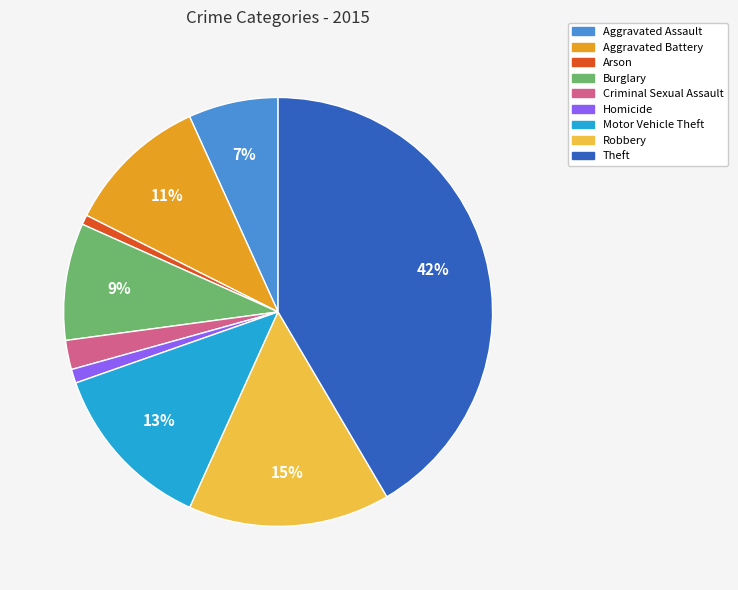

Which slice is the largest?

Theft